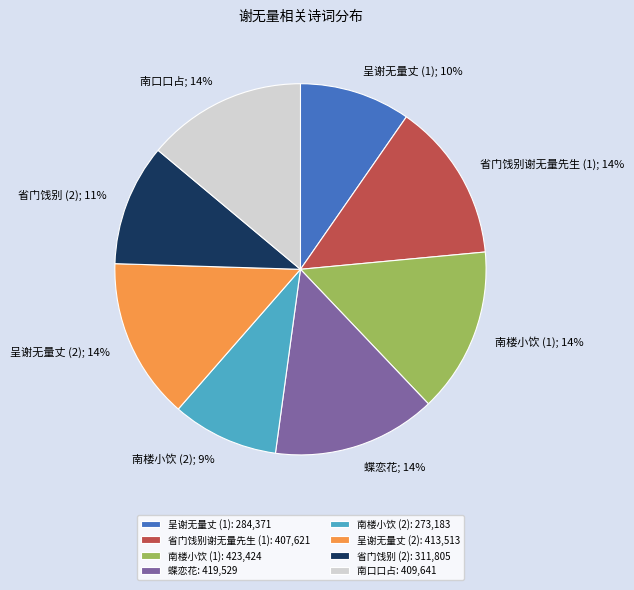

The 南楼小饮 (2): 273,183 slice represents 9% of the pie. True or false?

True